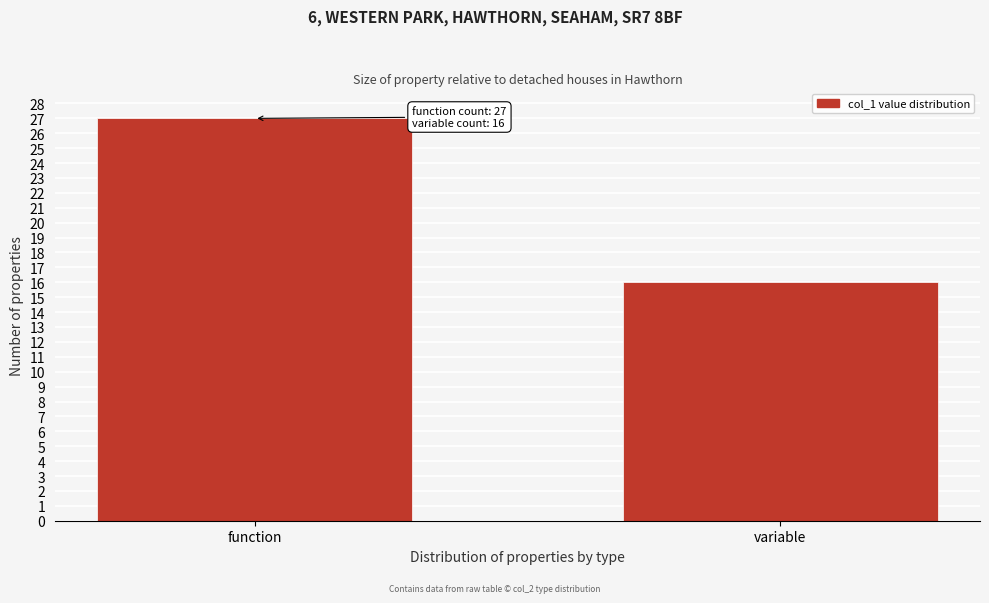

Reading right to left, list all the values displayed in this chart.

16	27